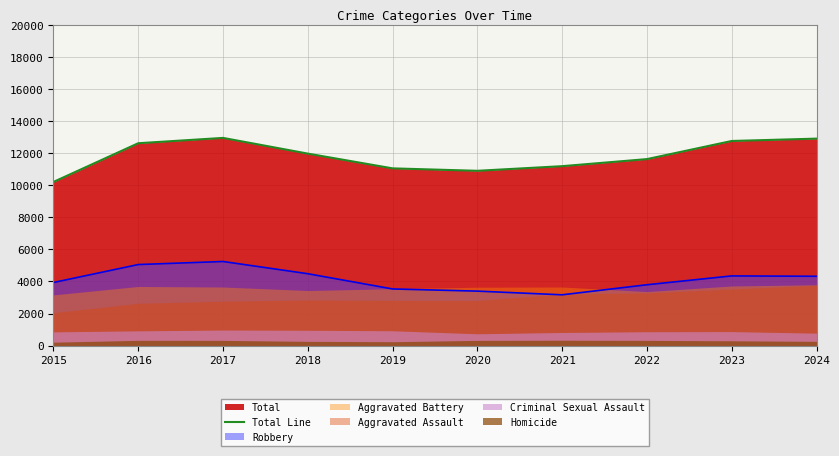

Is it true that the value at 2017 is 12961?

True